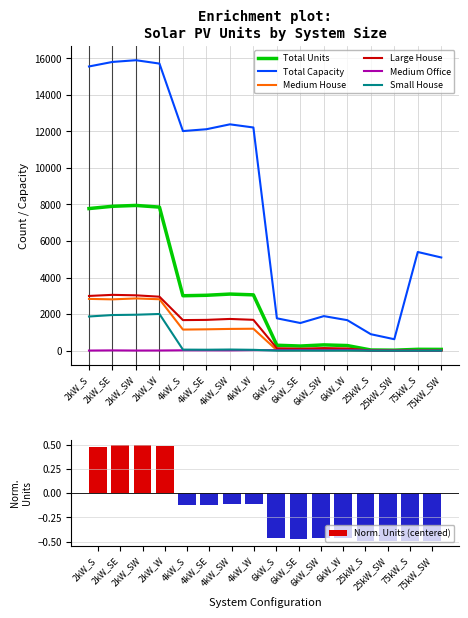

The value of Total Capacity at 2kW_SW is 8964. True or false?

False